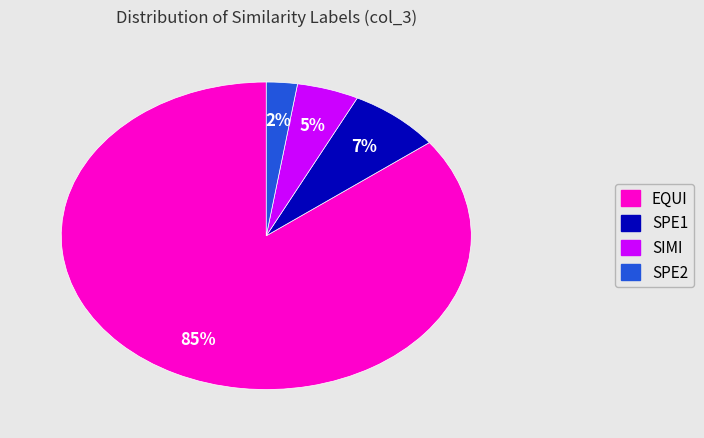

To the nearest percent, what is the average slice percentage?

25%